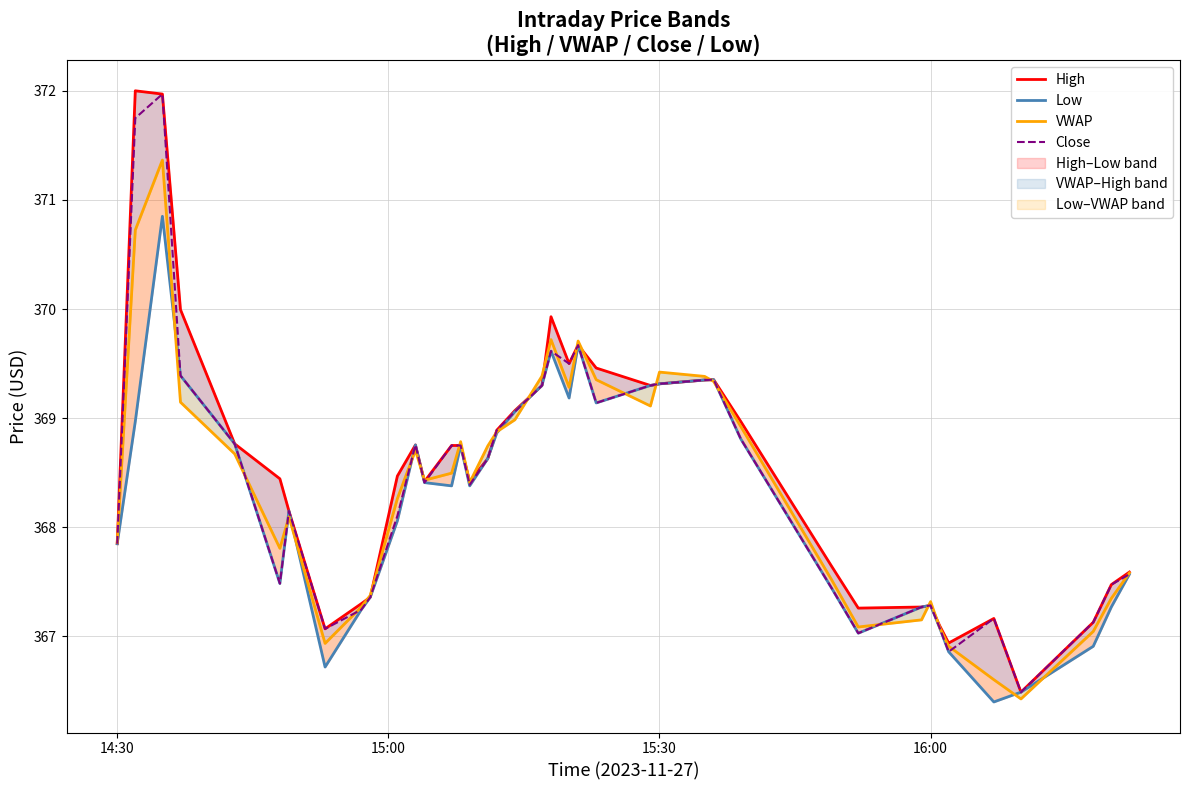

The value of Close at 14:30 is 107.5. True or false?

False